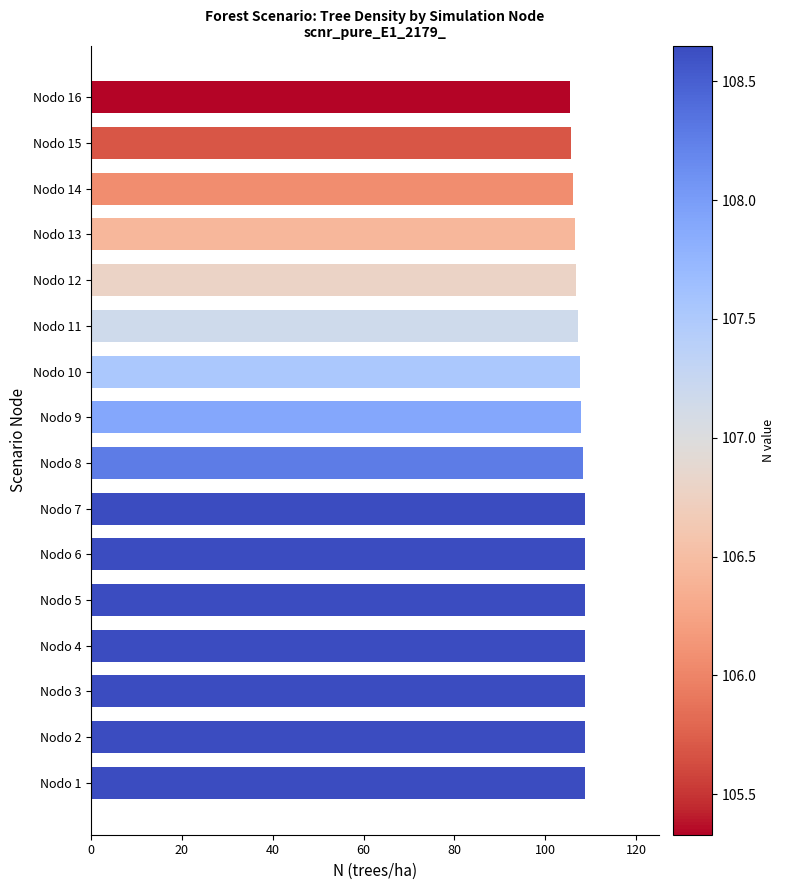

The value at Nodo 16 is 105.3. True or false?

True